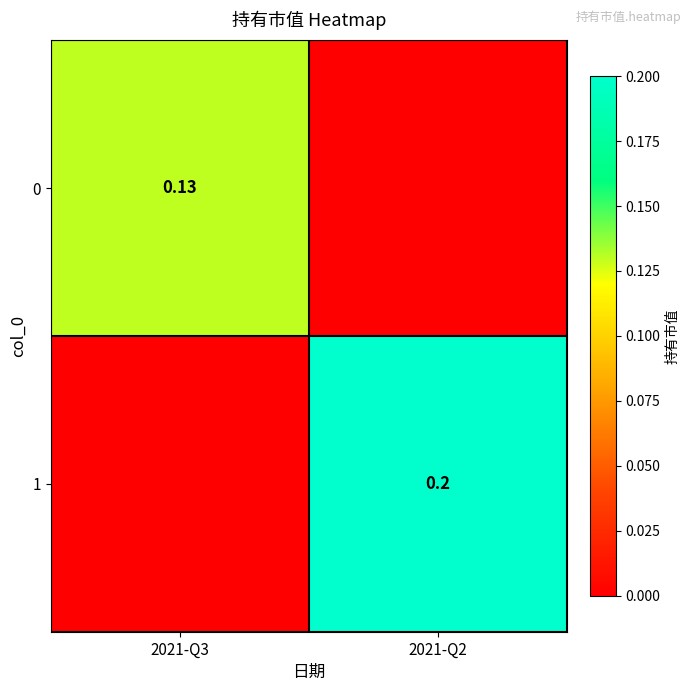

Which has a higher value, 2021-Q3 or 2021-Q2?

2021-Q3